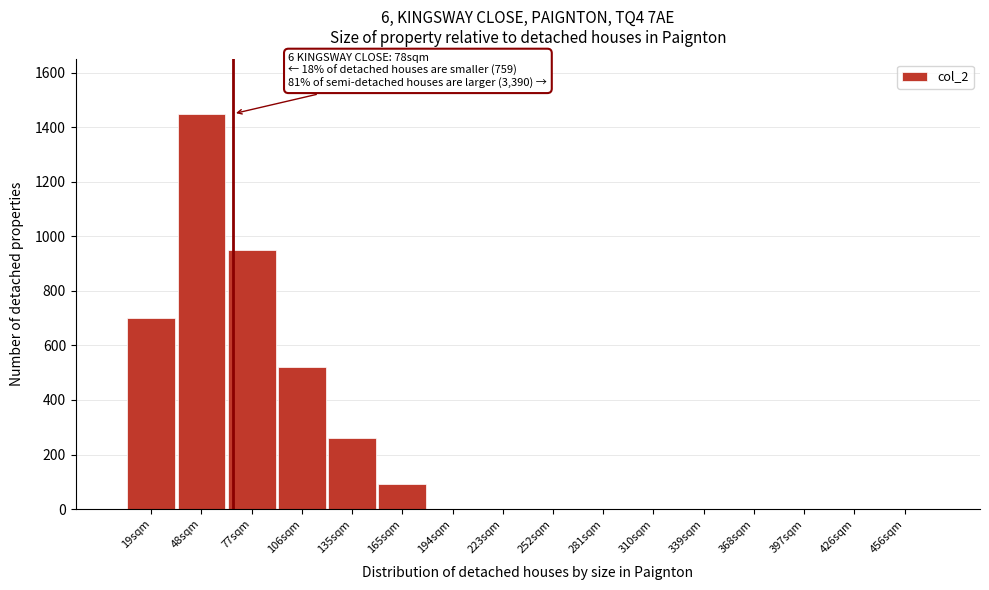

Reading right to left, transcribe all the data shown in this chart.

456sqm=0	426sqm=0	397sqm=0	368sqm=0	339sqm=0	310sqm=0	281sqm=0	252sqm=0	223sqm=0	194sqm=0	165sqm=90	135sqm=260	106sqm=520	77sqm=950	48sqm=1450	19sqm=700